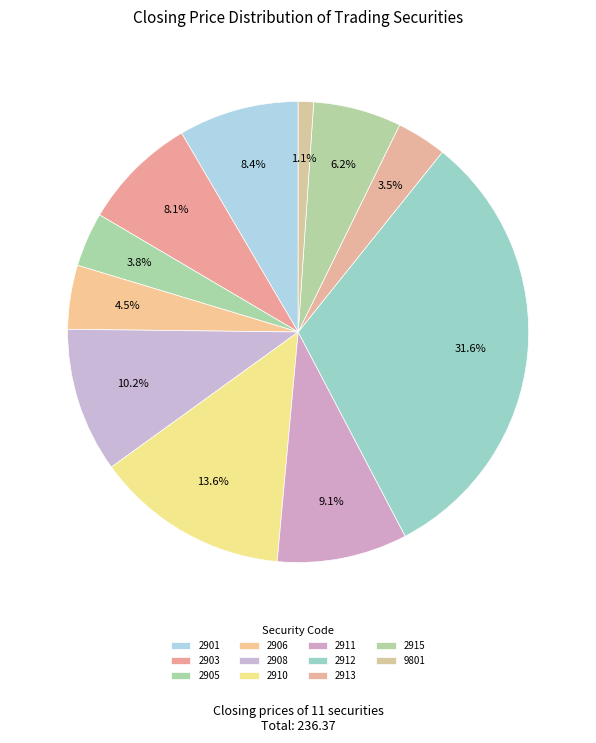

To the nearest percent, what is the average slice percentage?

9%